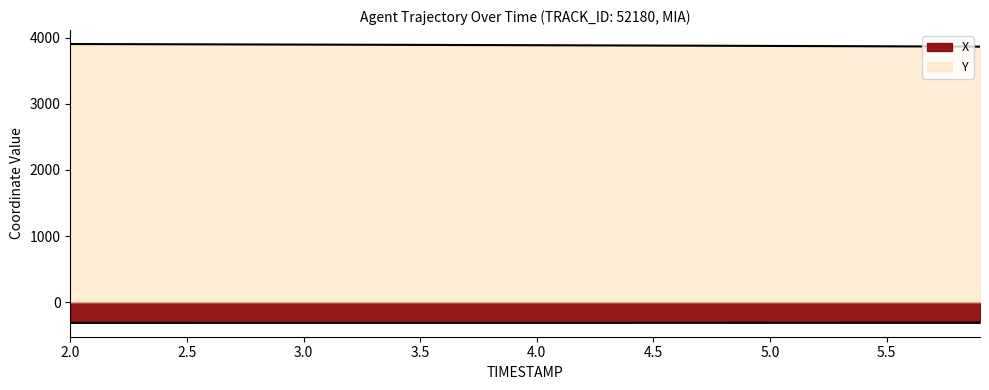

True or false: X and Y intersect in this chart.

False